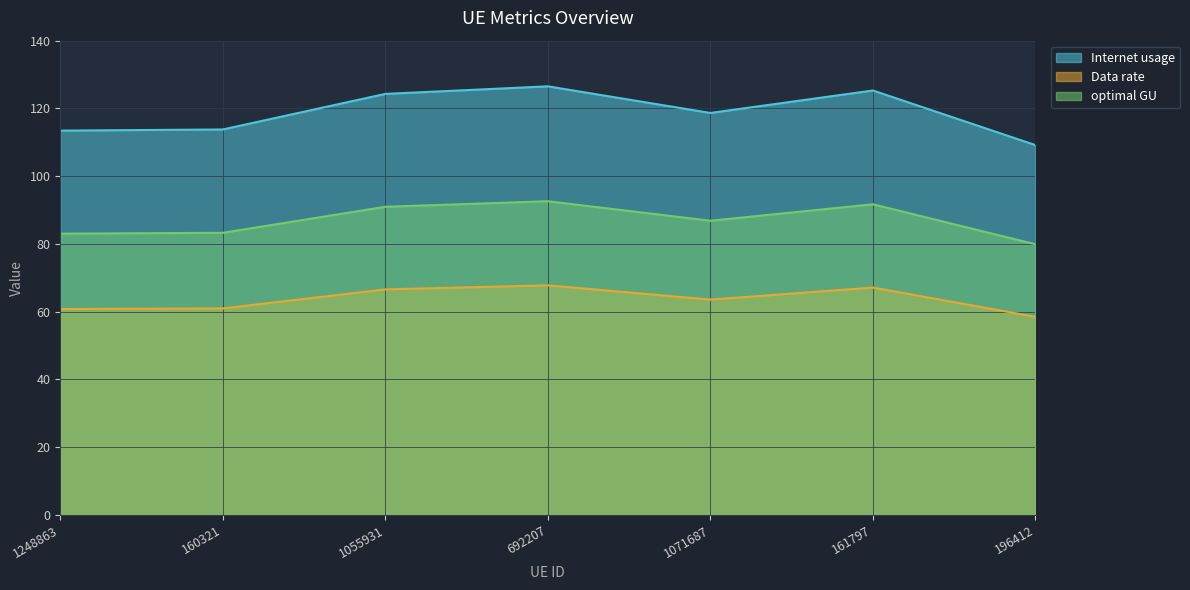

How many data points in Internet usage are less than 118?

3